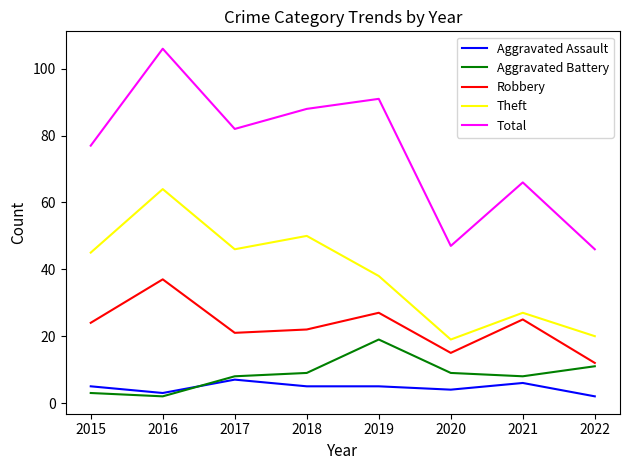

Where is the first local maximum for Aggravated Assault?

2017